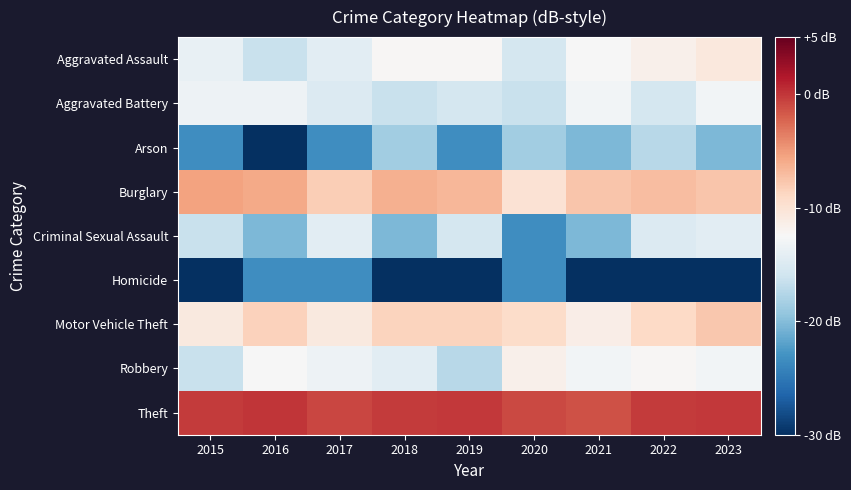

What is the total value across all series at 2023?

-130.2